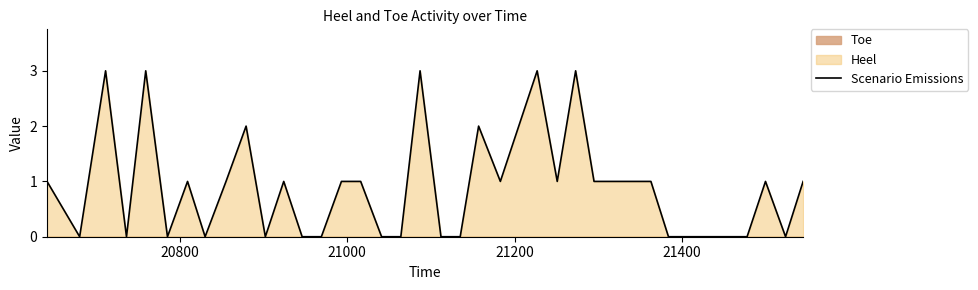

What is the highest value of the Scenario Emissions series?

3